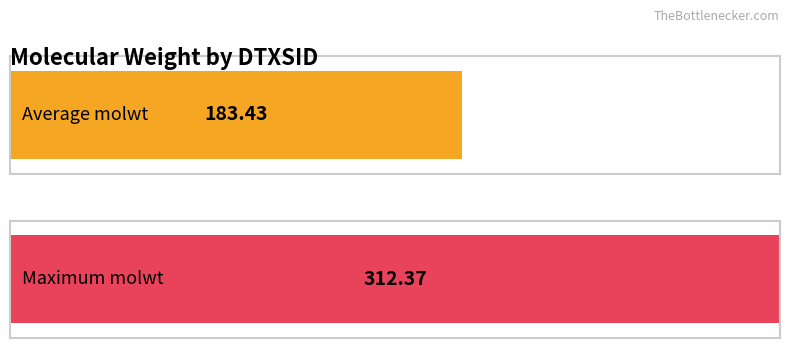

True or false: the data shows 54.9 at DTXSID7021360.

False